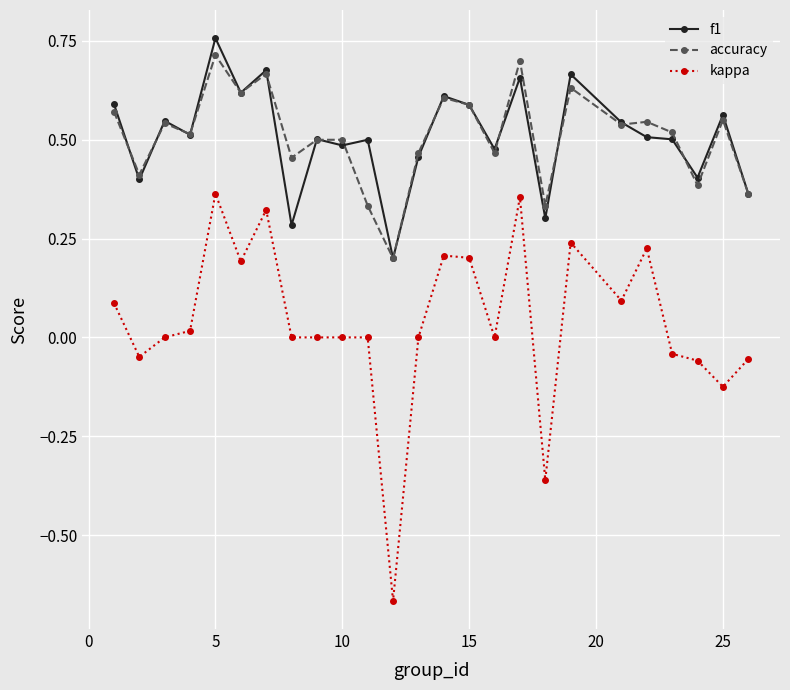

Which series has the widest spread of values?

kappa